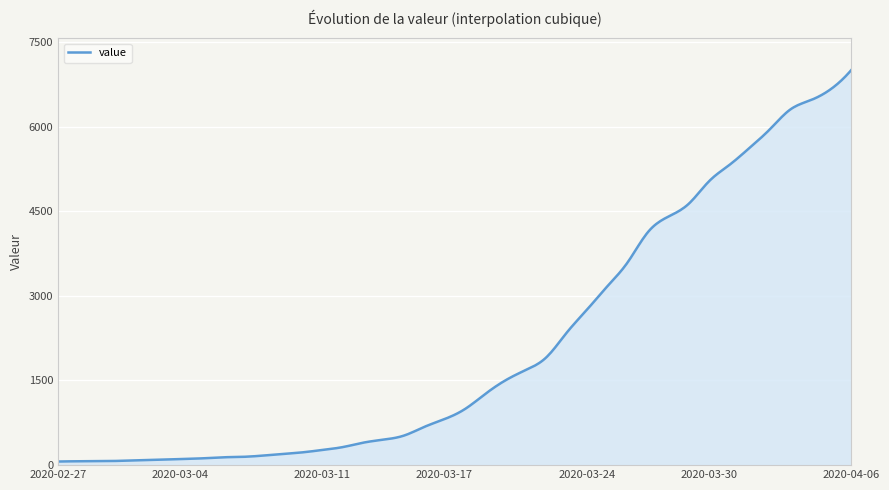

What is the difference between the maximum and minimum values?

6940.0